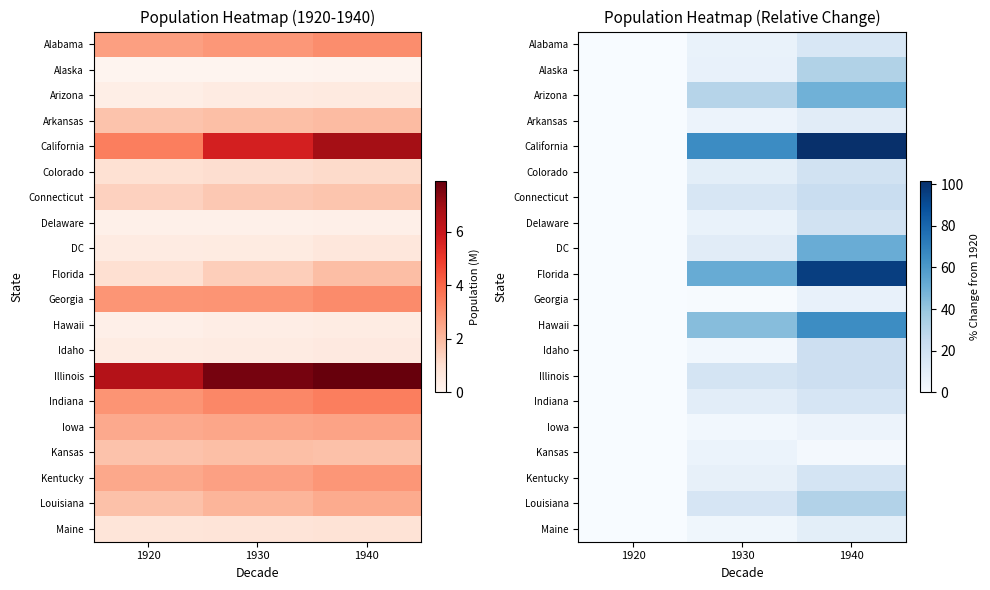

Read the Kansas value at 1940.

1.8